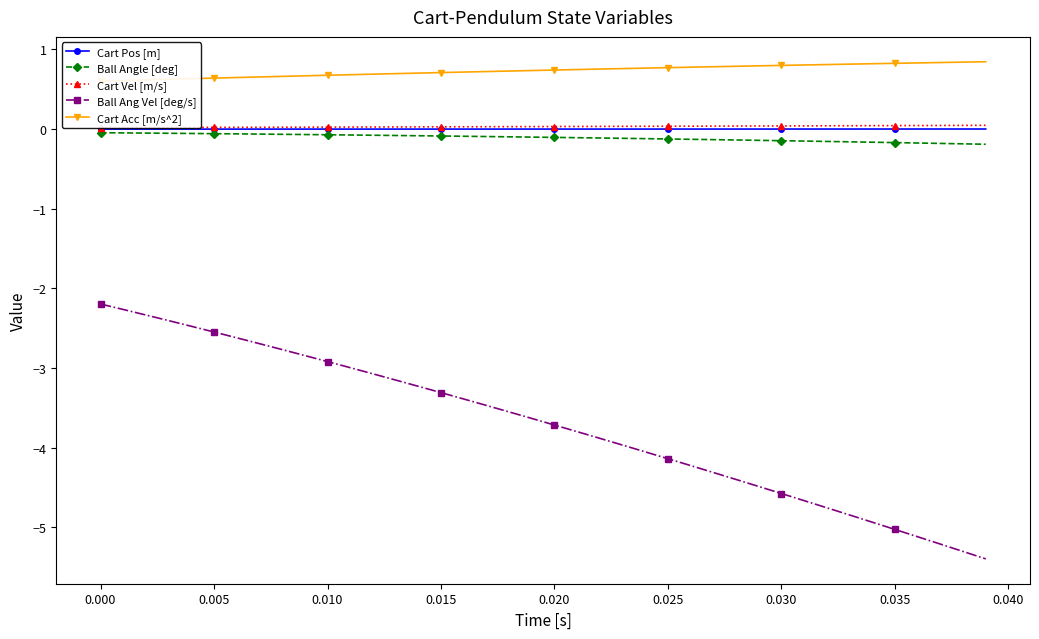

True or false: Ball Ang Vel [deg/s] and Cart Pos [m] cross at least once.

False